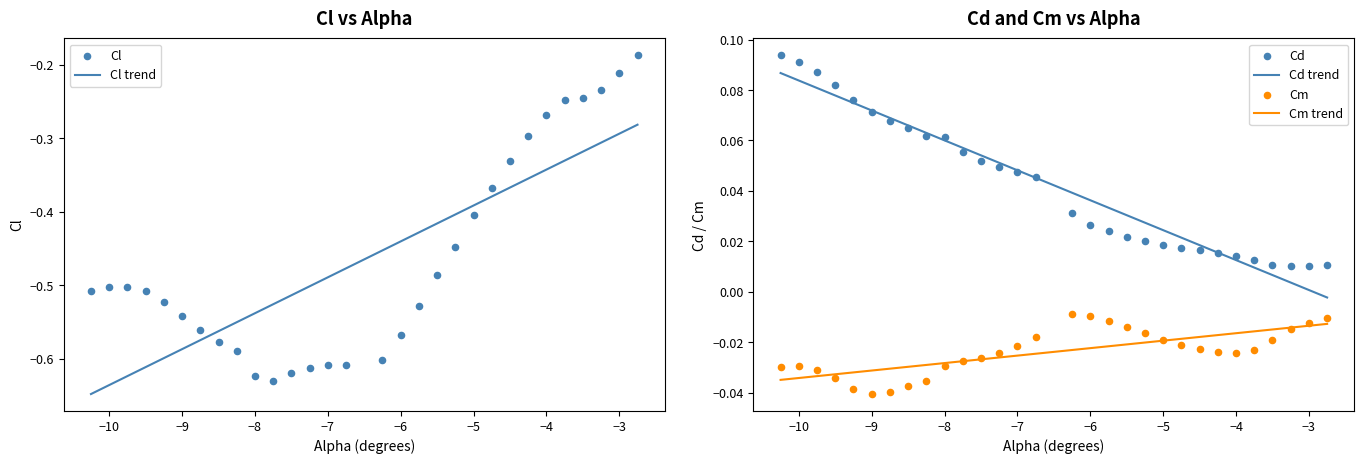

What are all the series names shown in the legend?

Cl, Cd, Cm